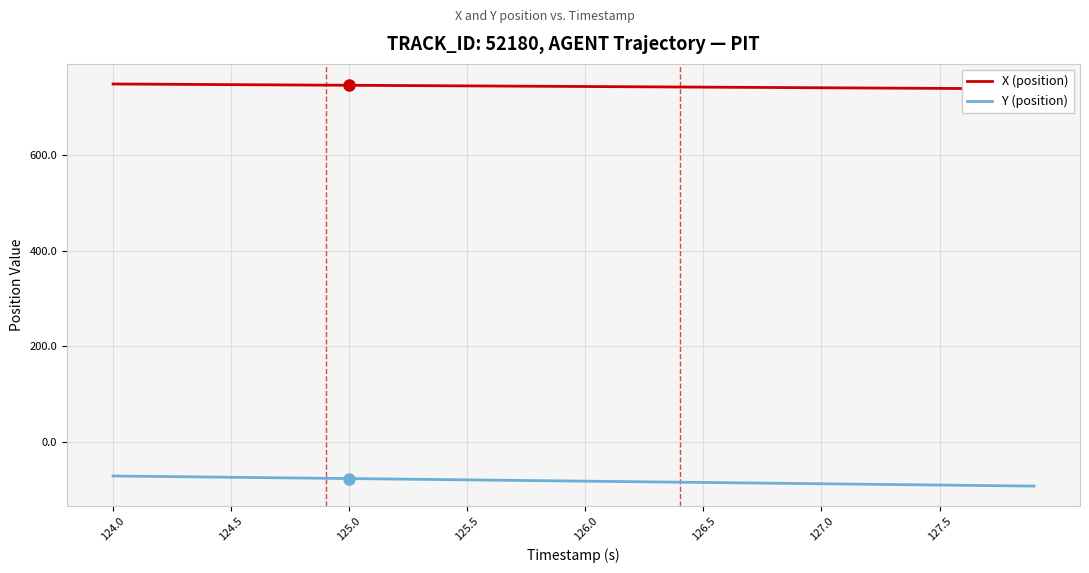

What is the value of the X (position) point at the 38th from the left?

740.0